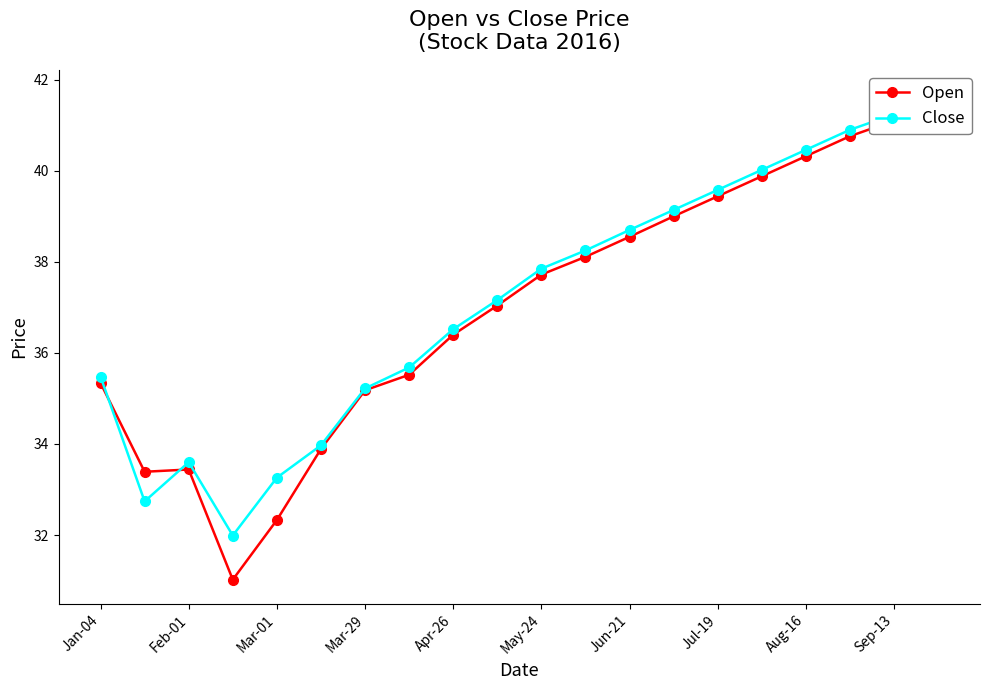

How many data points does each series have?

20